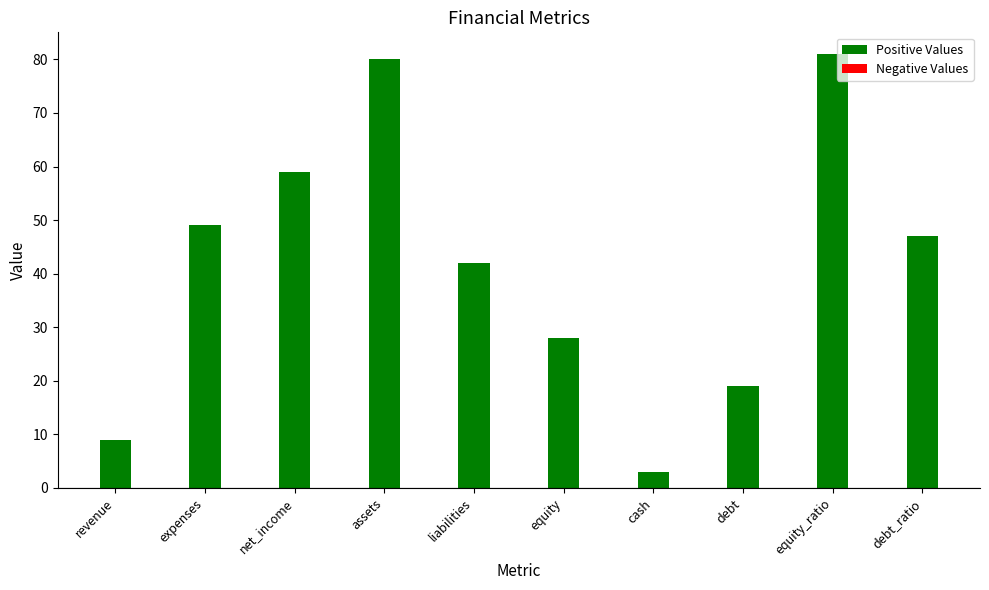

What is the change in value from liabilities to debt_ratio?

+5